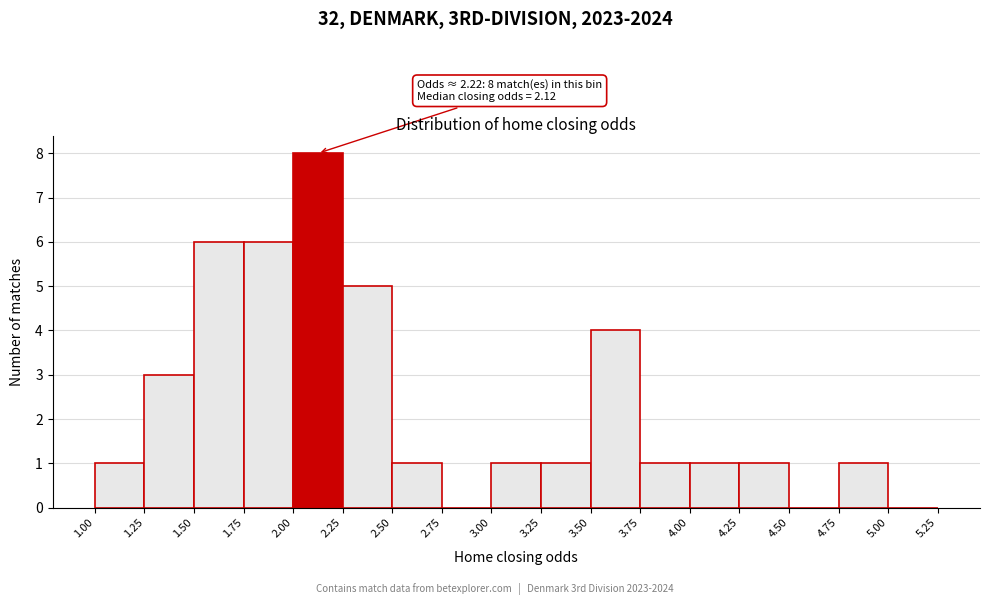

Which range on the x-axis has the tallest bar?

2.00 to 2.25